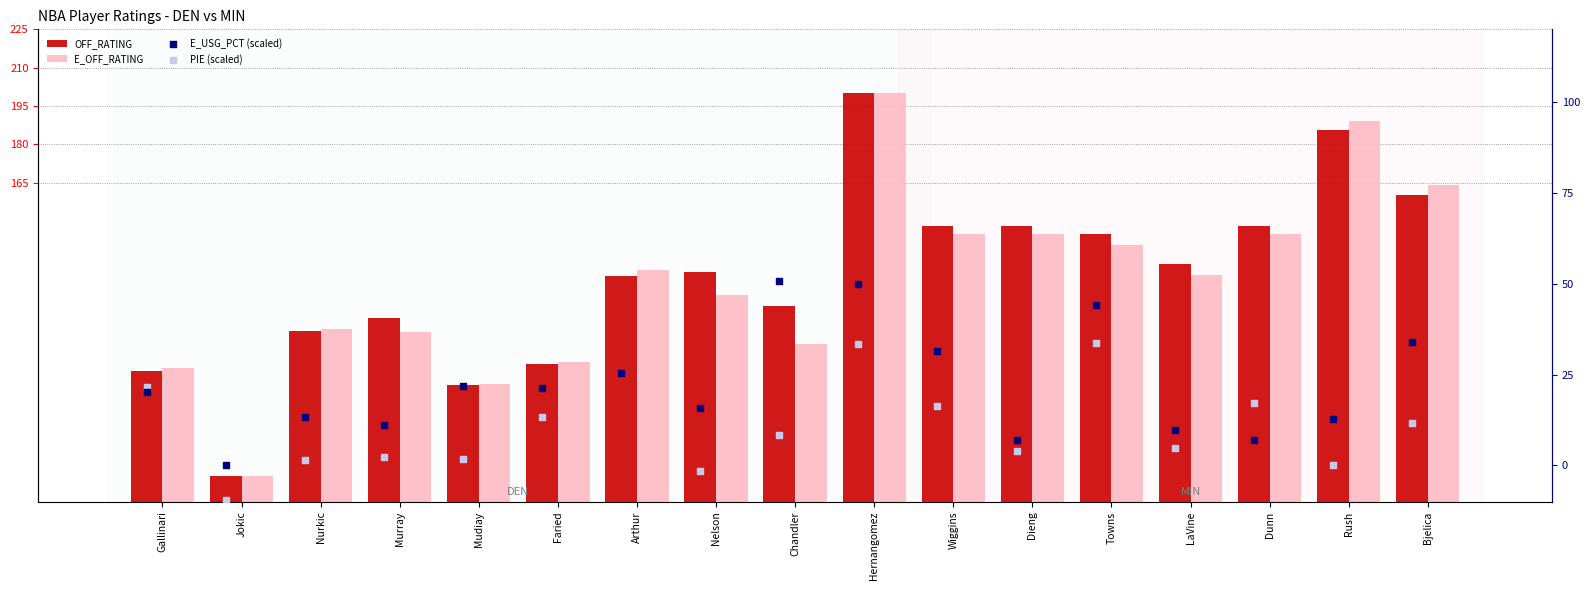

Is the value of OFF_RATING at Gallinari greater than the value of E_OFF_RATING at Mudiay?

Yes